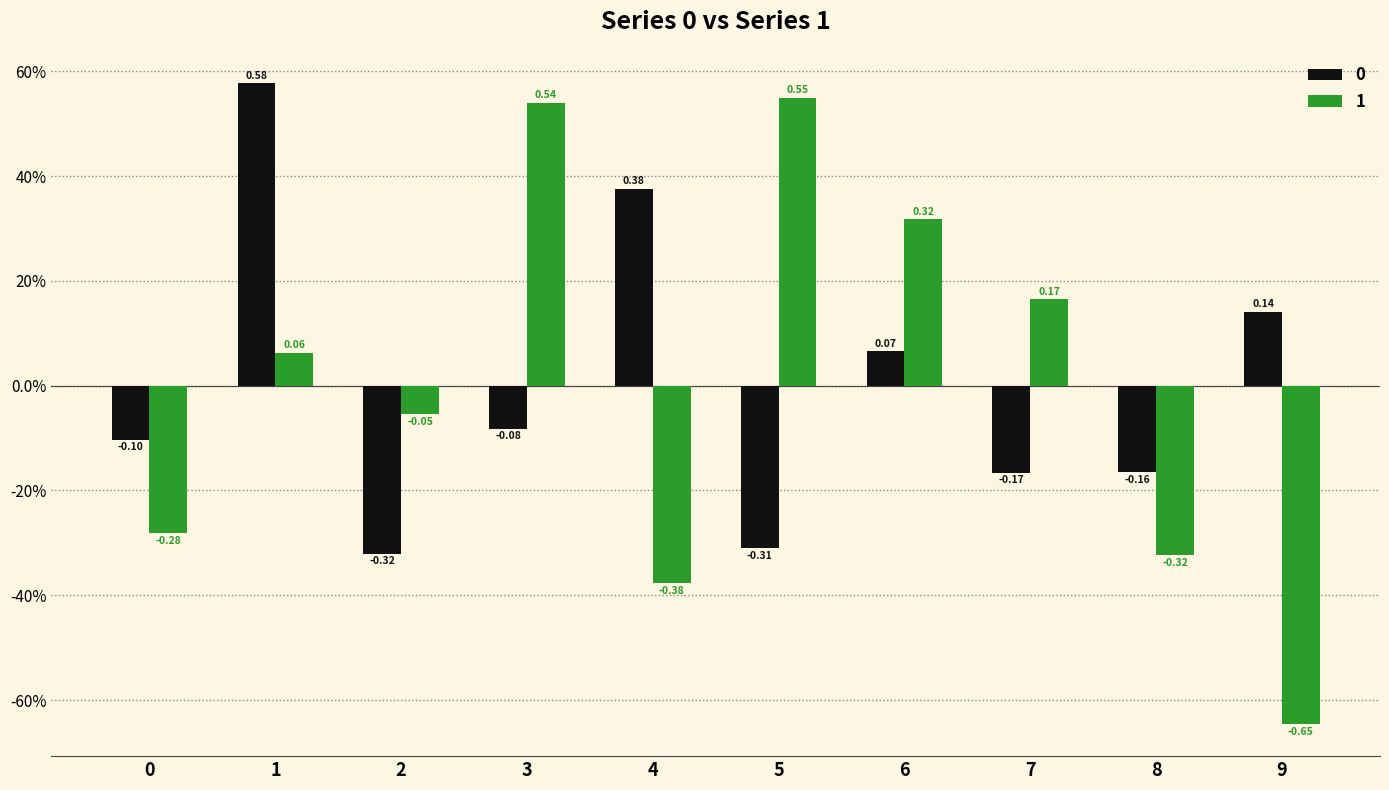

Are the bars grouped side by side (vs. stacked)?

Yes